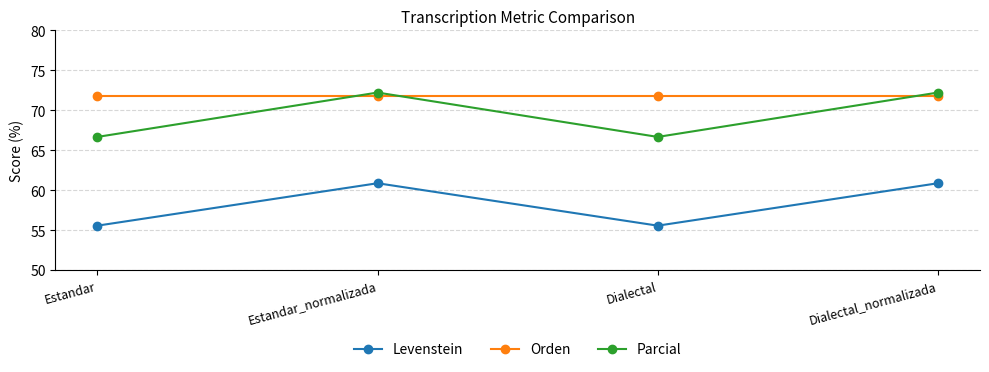

What are all the series names shown in the legend?

Levenstein, Orden, Parcial